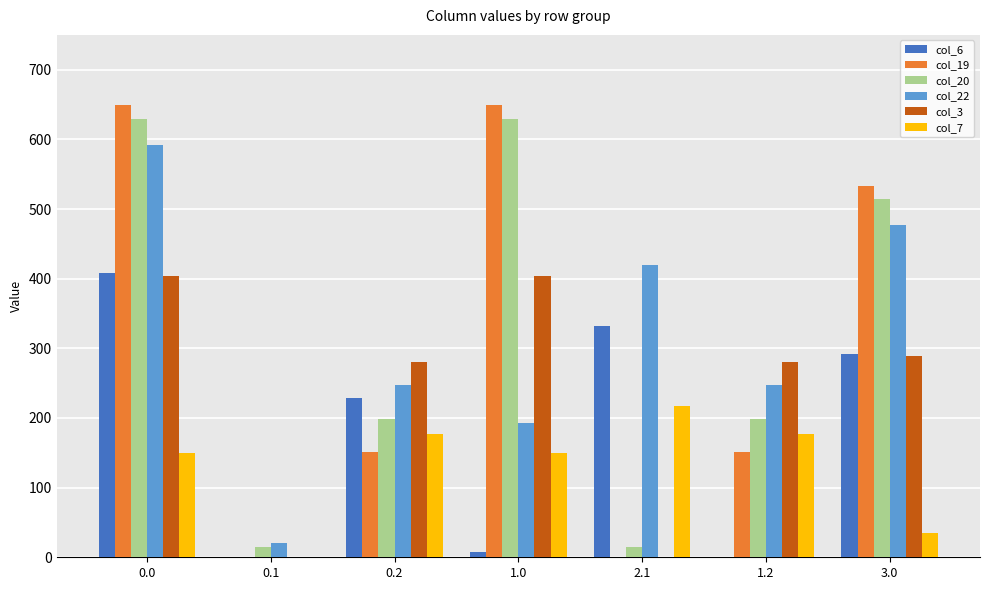

True or false: col_7 has a value of 150.1 at 1.0.

True